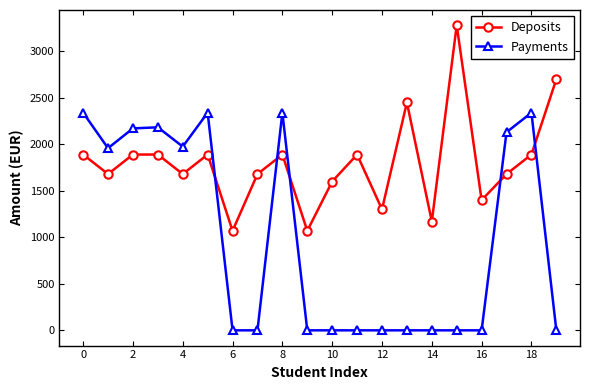

What is the maximum value shown in the chart?

3280.0